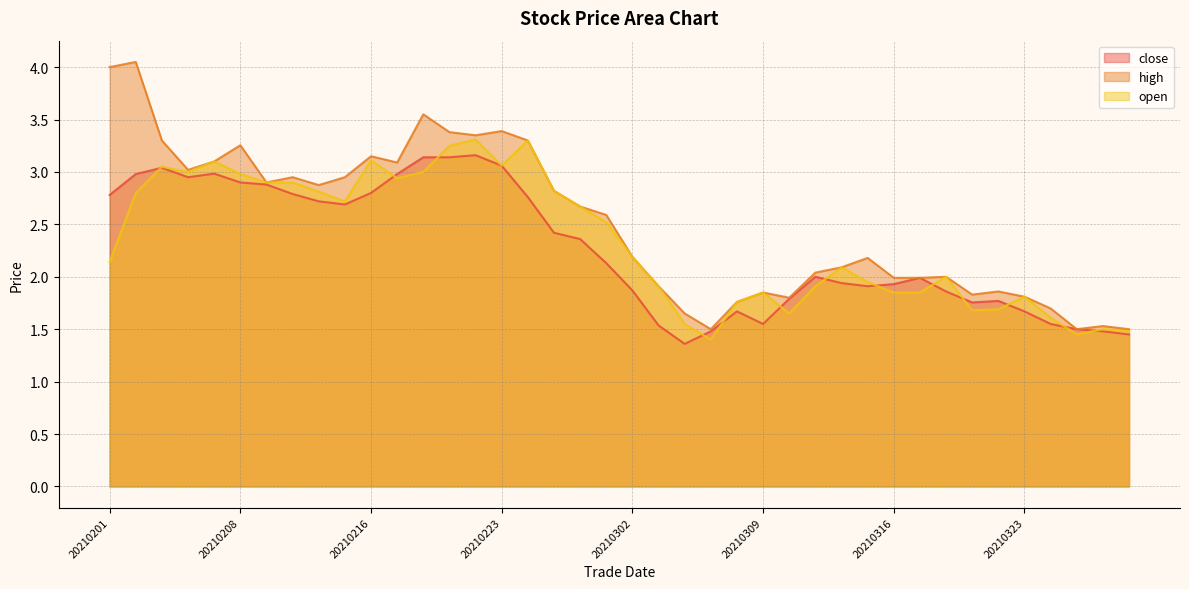

True or false: close has more than 0 interior local peaks.

True